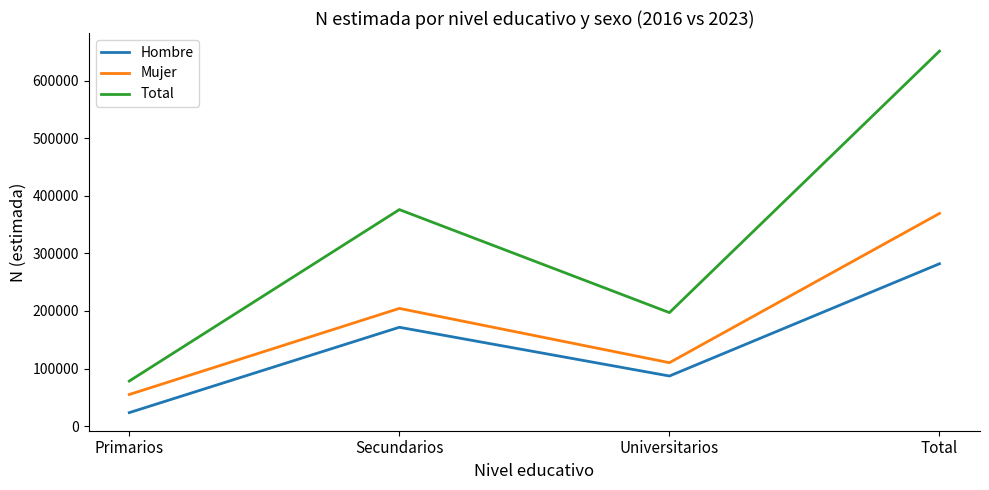

True or false: Mujer and Total intersect in this chart.

False